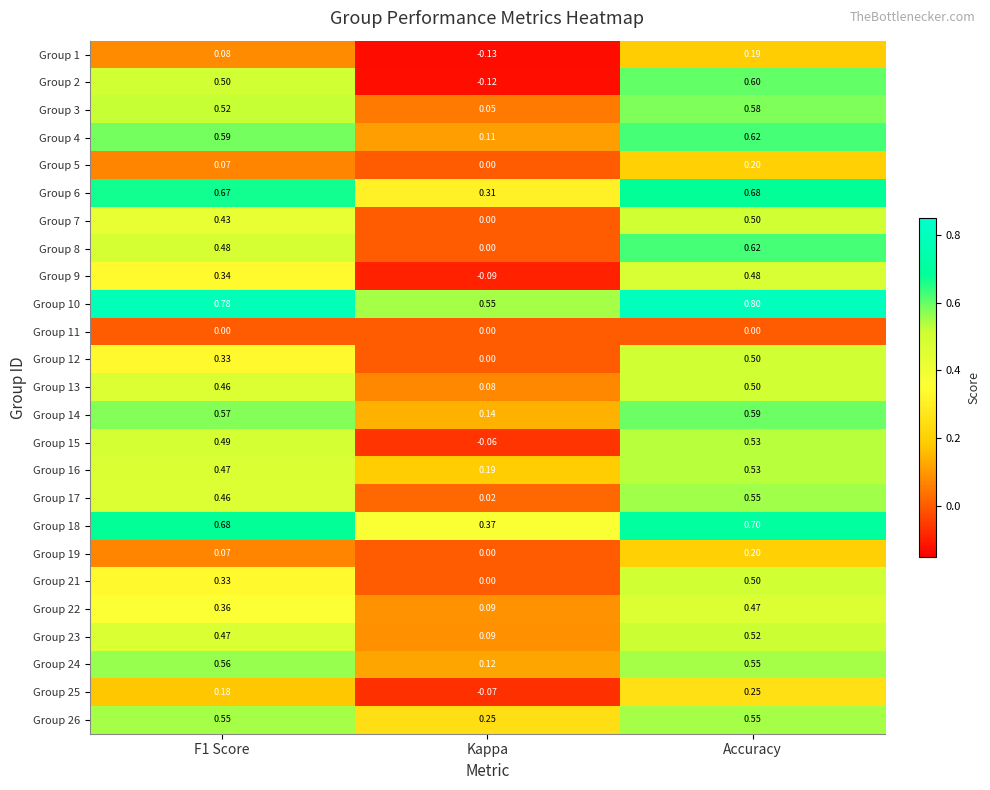

Which series has the largest range (max minus min)?

Group 2